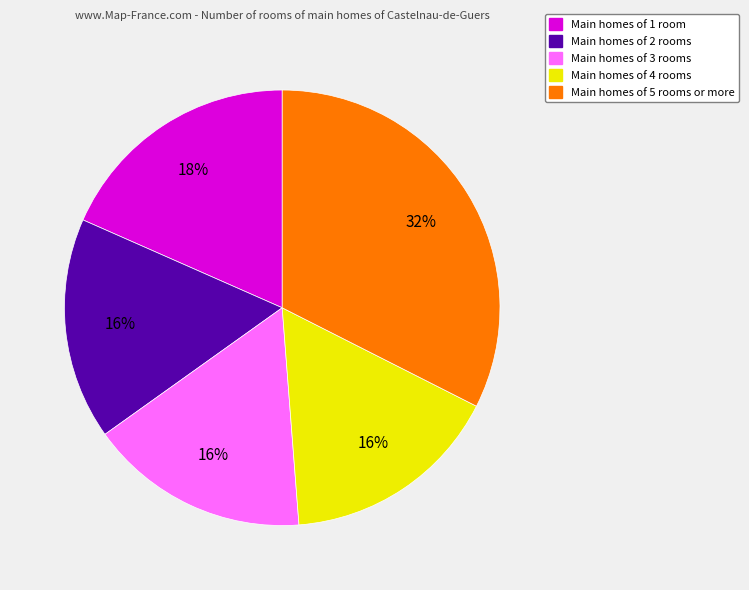

Does any single category account for the majority?

No